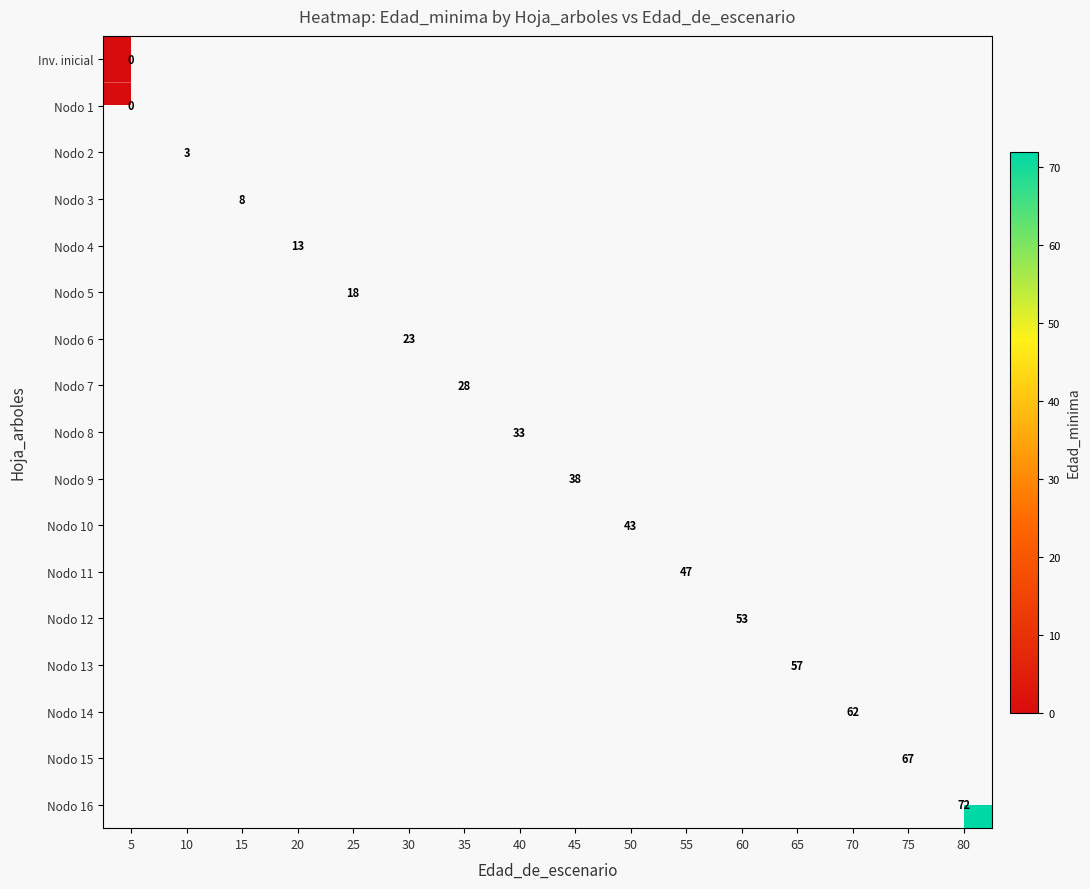

How many distinct data groups are displayed?

17